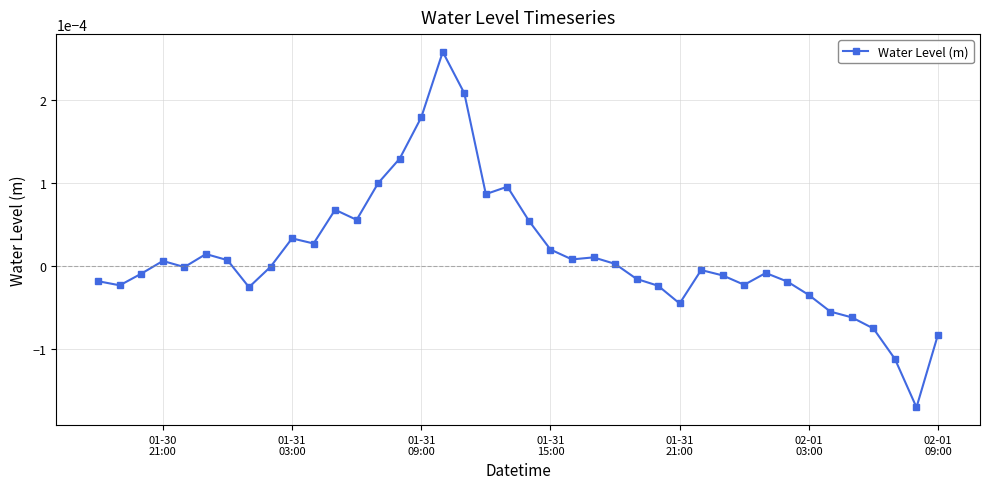

True or false: the data has more than 0 interior local peaks.

True